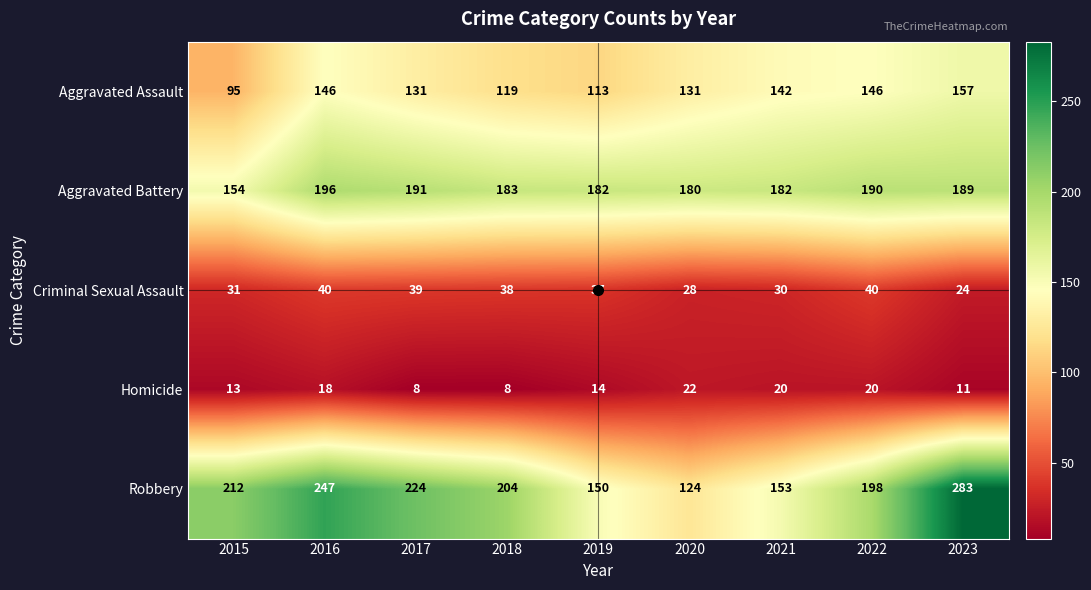

What is the spread (max minus min) of values at 2019?

168